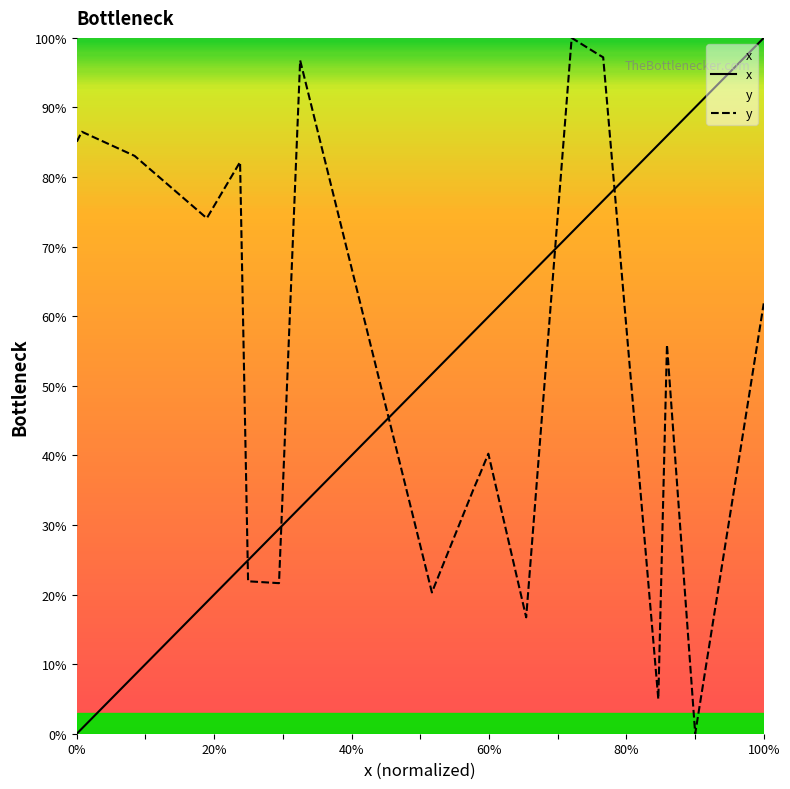

Rank the series by their maximum value, from lowest to highest.

x, y